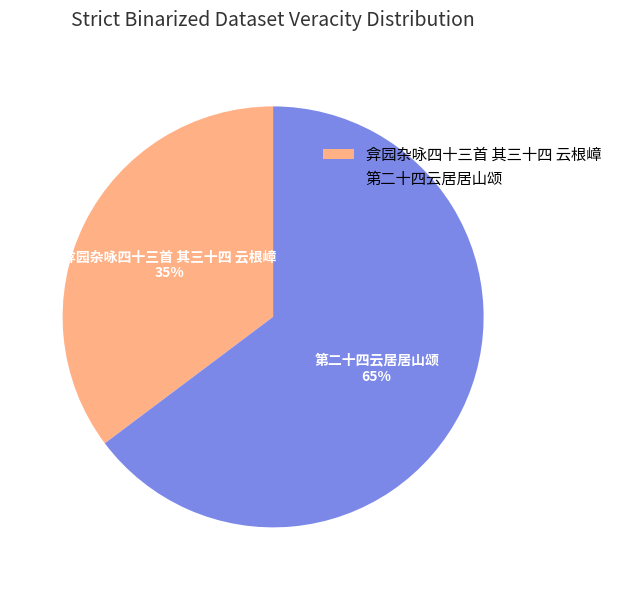

Between 弇园杂咏四十三首 其三十四 云根嶂 and 第二十四云居居山颂, which is larger?

第二十四云居居山颂